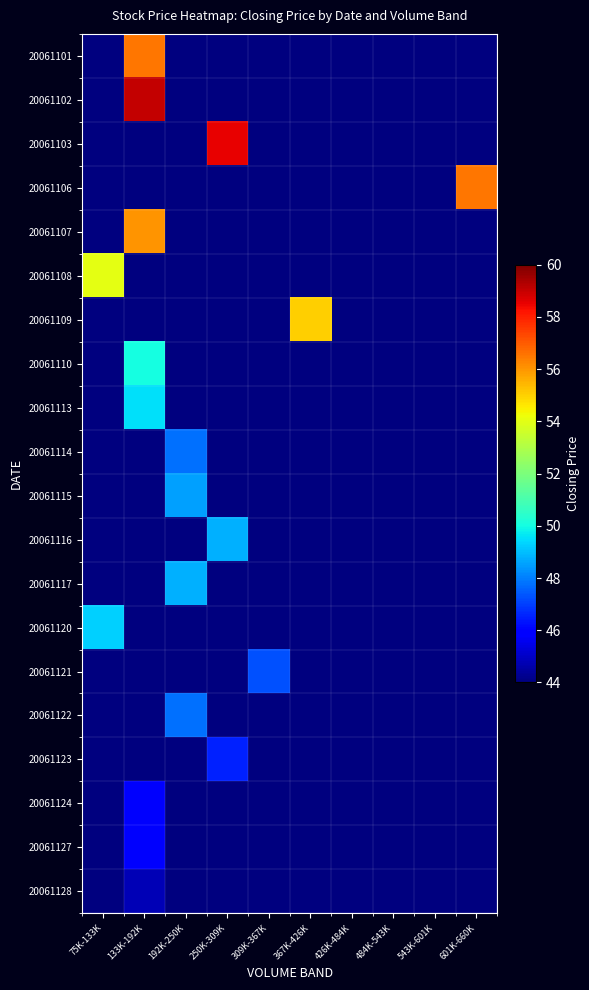

What is the minimum value shown in the chart?

39.8